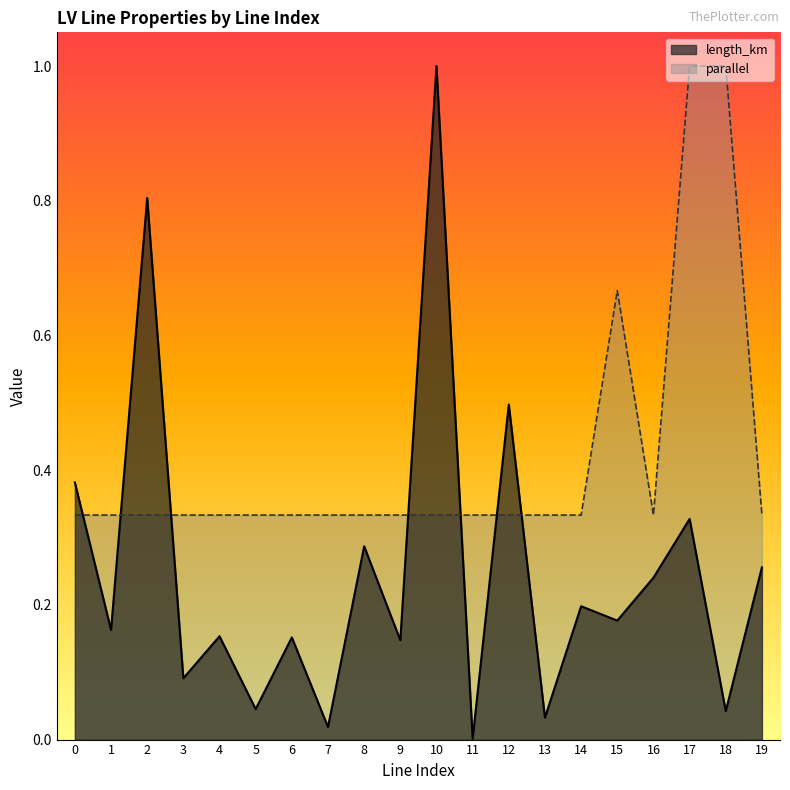

True or false: length_km has a value of 0.2 at 4.

True